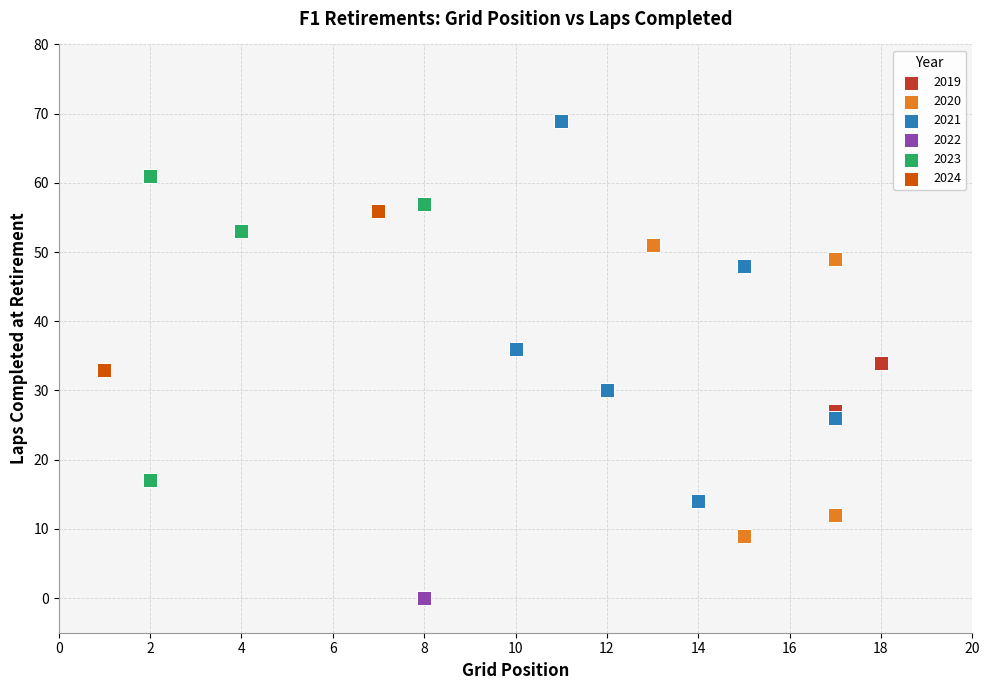

Which series contains the lowest Y value?

2022